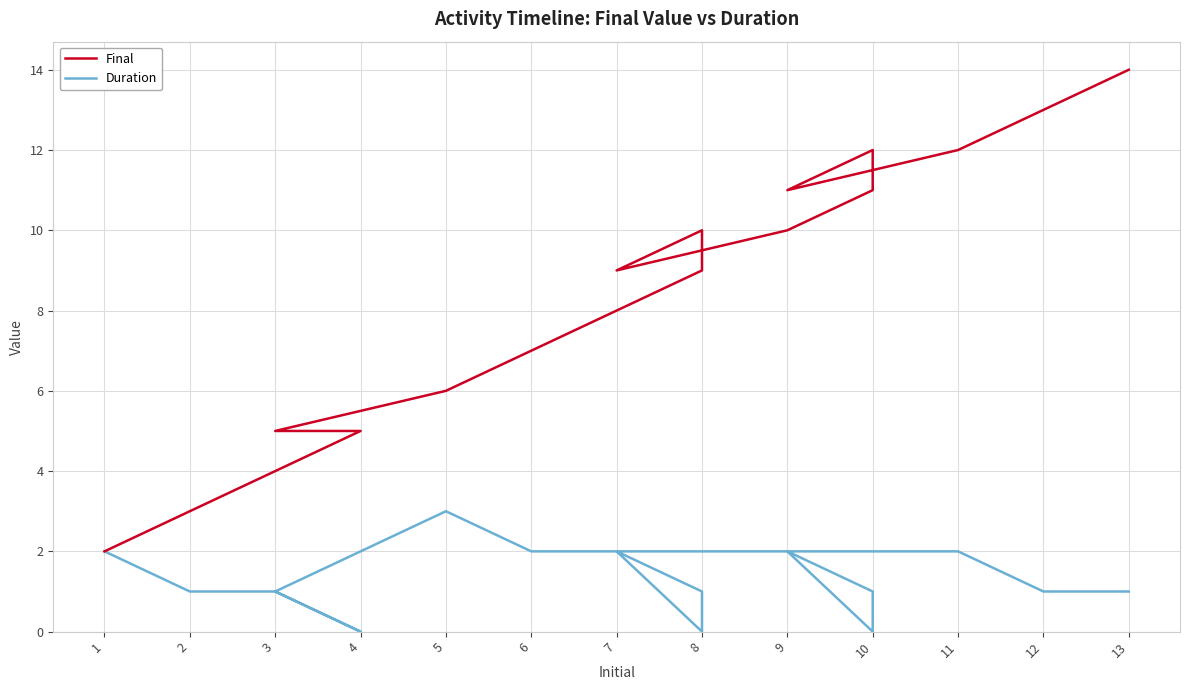

Which category has the lowest value in the Final series?

1